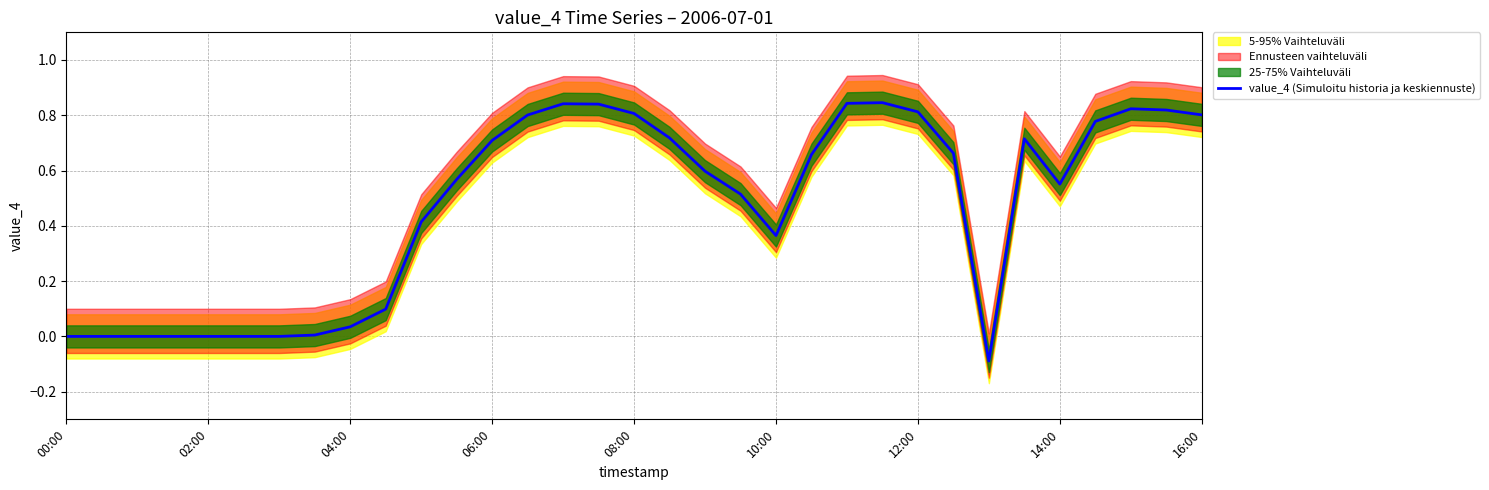

How many values are below zero?

1